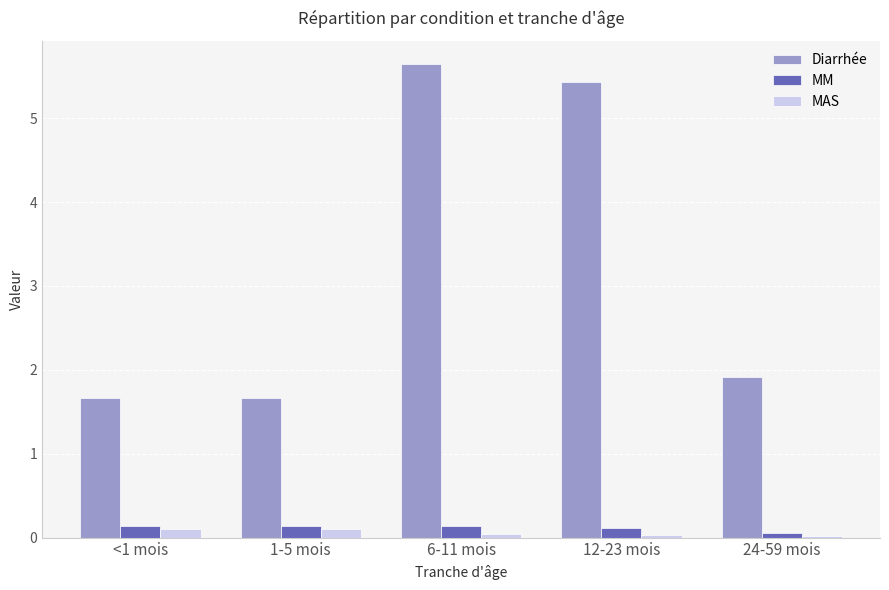

What position from the right is 6-11 mois?

3